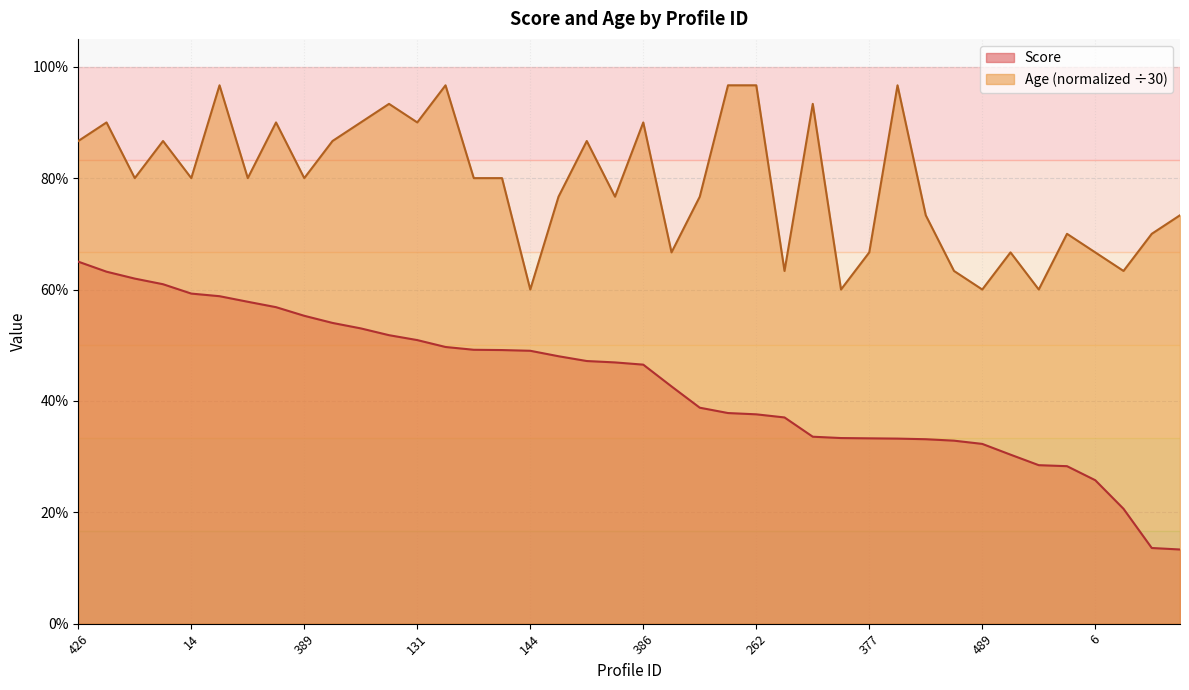

True or false: Score and Age cross at least once.

False